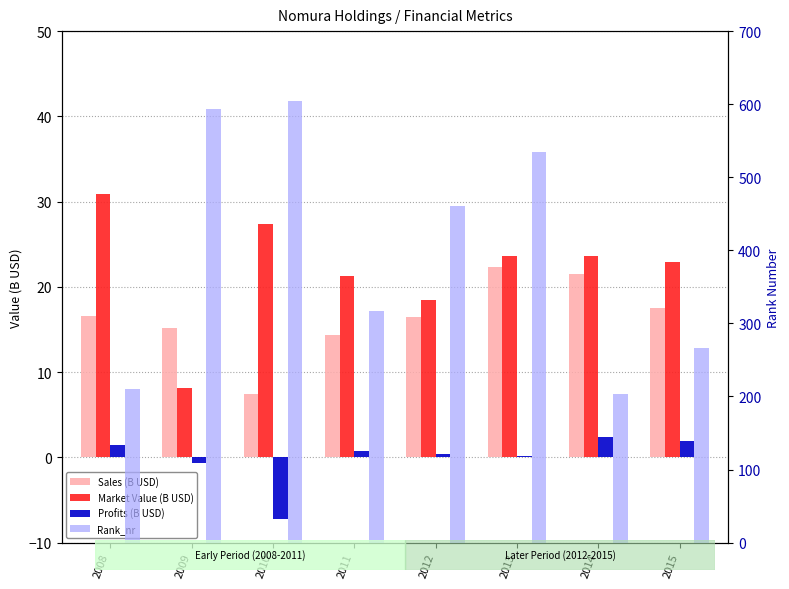

The Sales (B USD) series shows 16.4 at 2012. True or false?

True